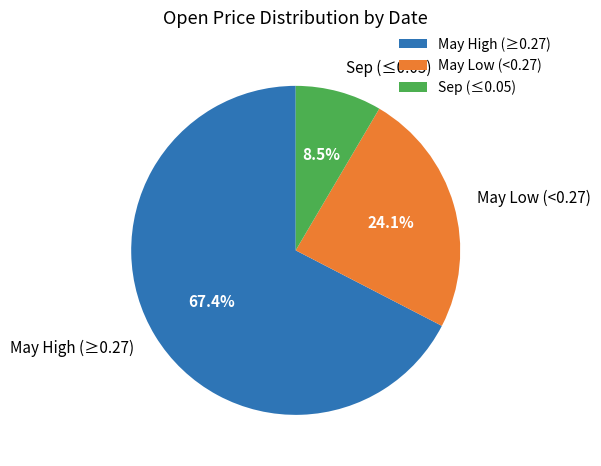

What percentage do May Low (<0.27) and May High (≥0.27) together represent?

91.5%